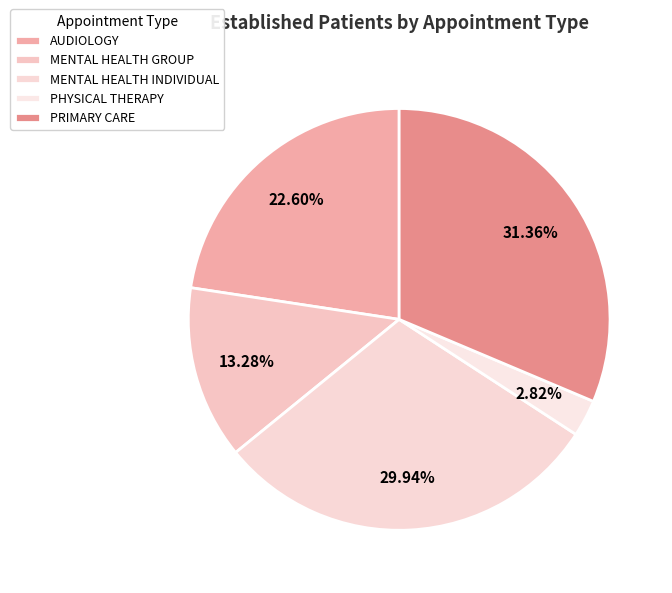

Is it true that AUDIOLOGY is 23% of the pie?

True